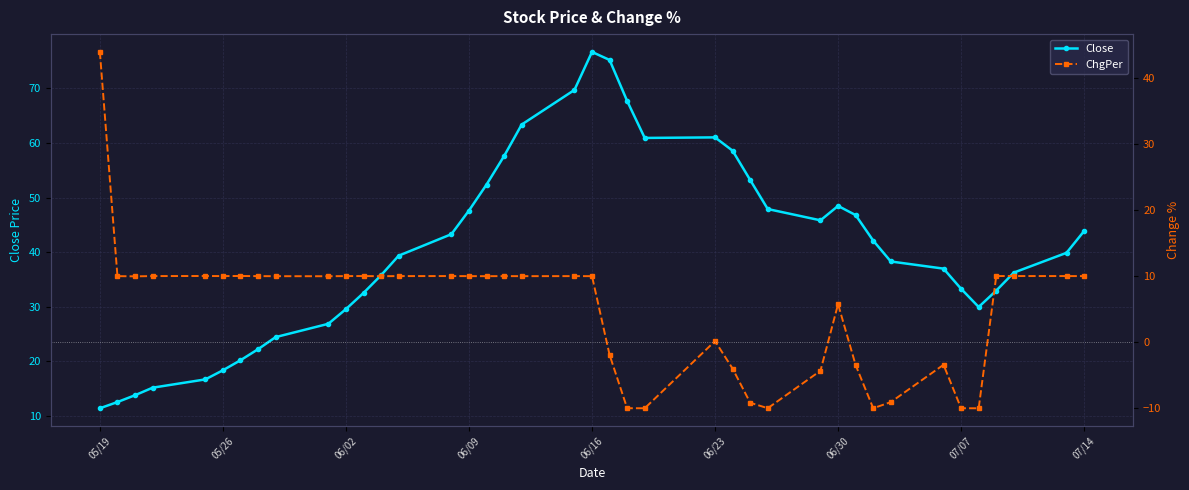

How many lines are shown in the chart?

2